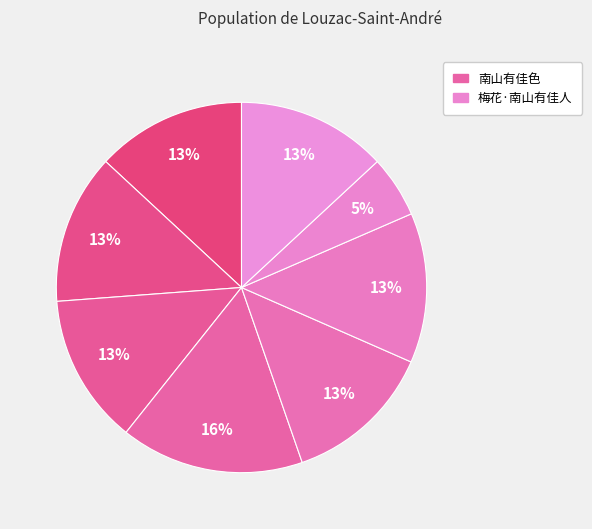

How many segments does this pie chart have?

8